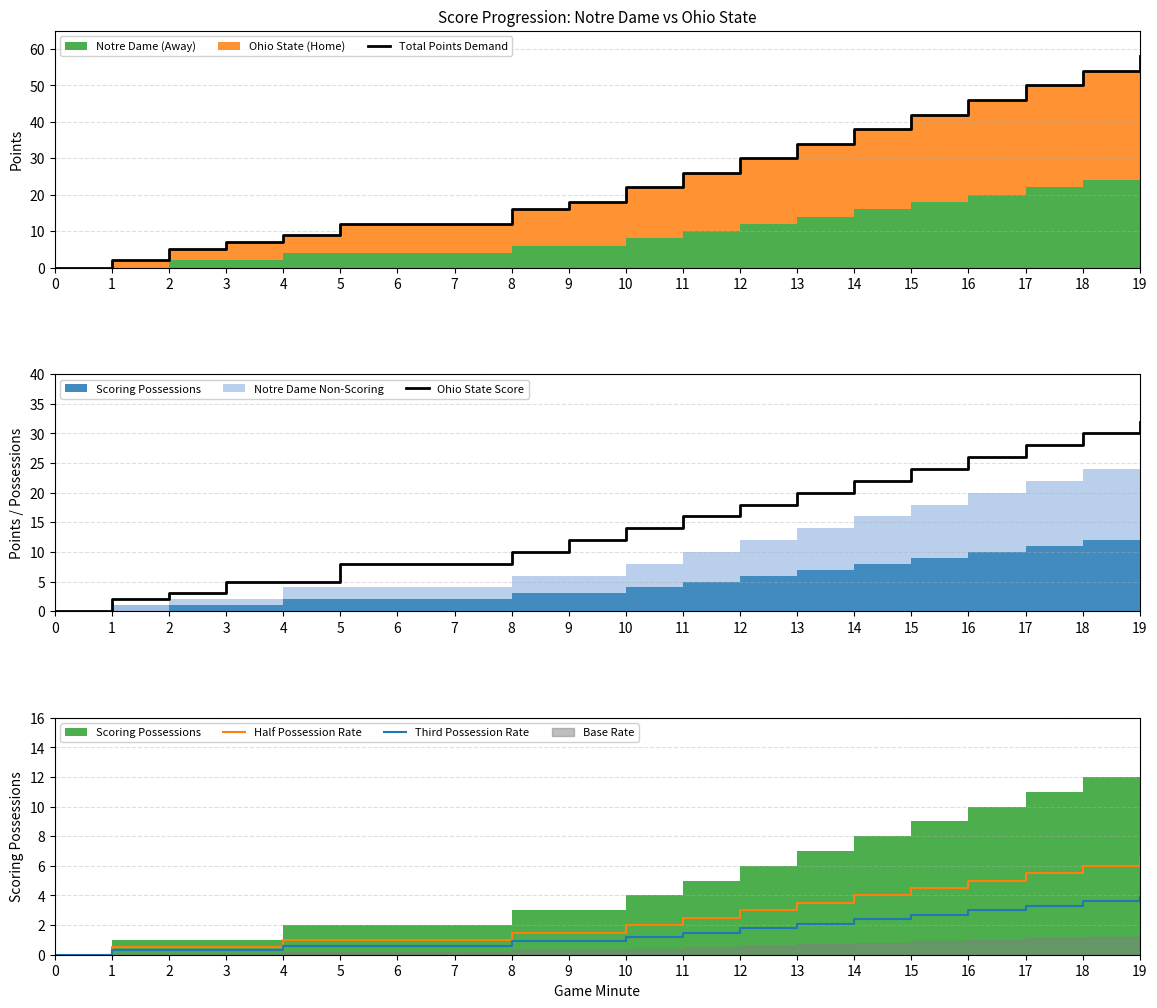

What is the difference between the highest and lowest values at 17?

46.7